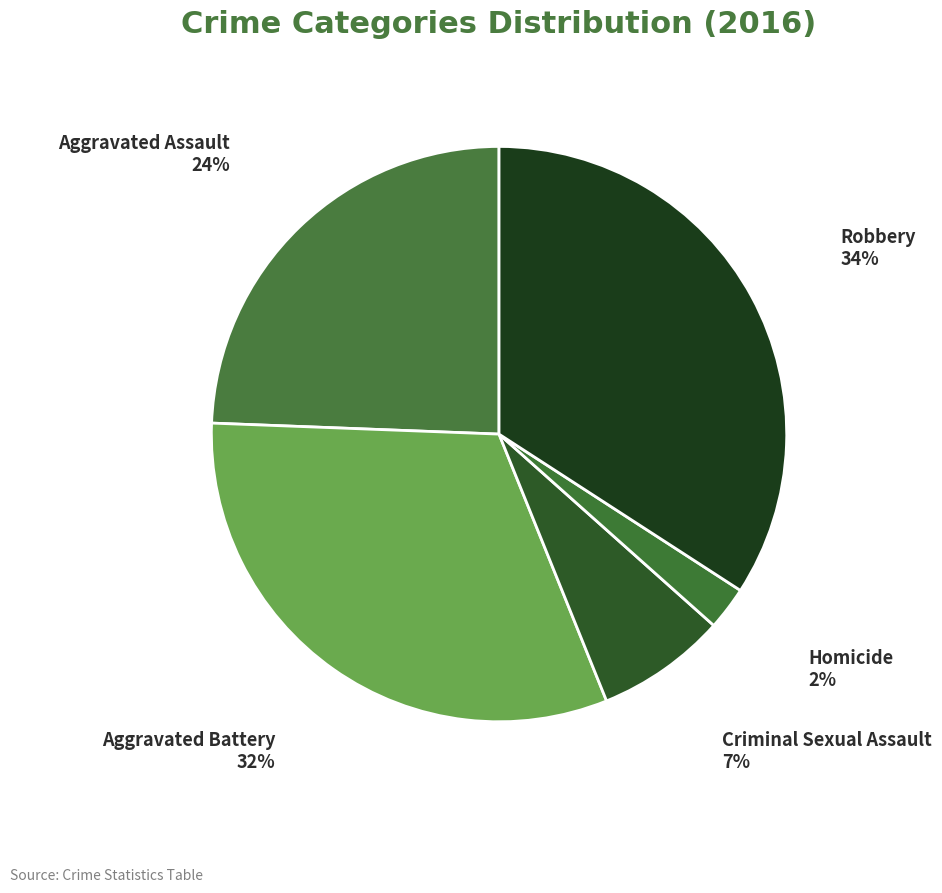

Which has a higher value, Aggravated Assault or Robbery?

Robbery